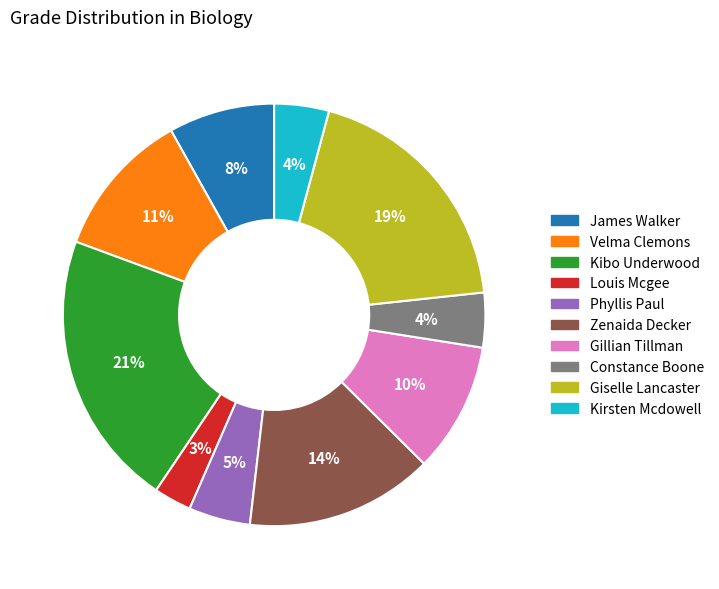

Which category has the biggest portion of the pie?

Kibo Underwood